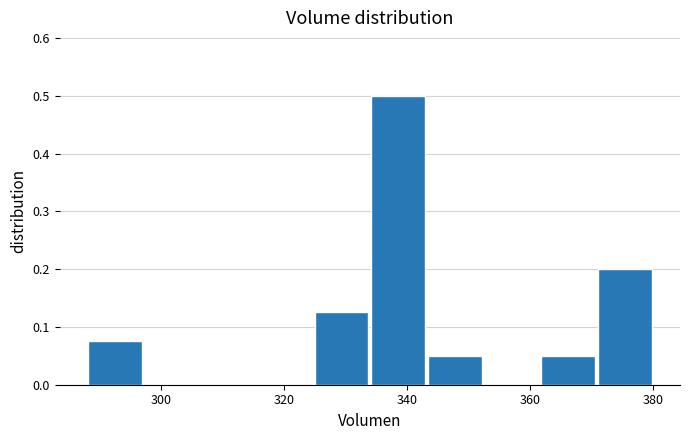

Which range on the x-axis has the tallest bar?

334 to 344